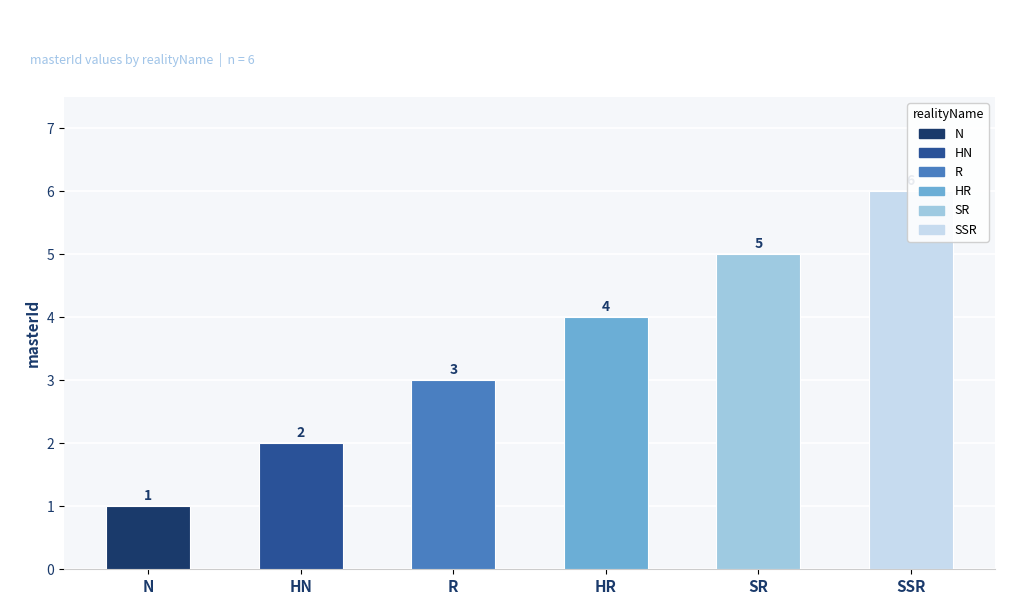

Reading left to right, extract all data points from this chart.

N=1	HN=2	R=3	HR=4	SR=5	SSR=6